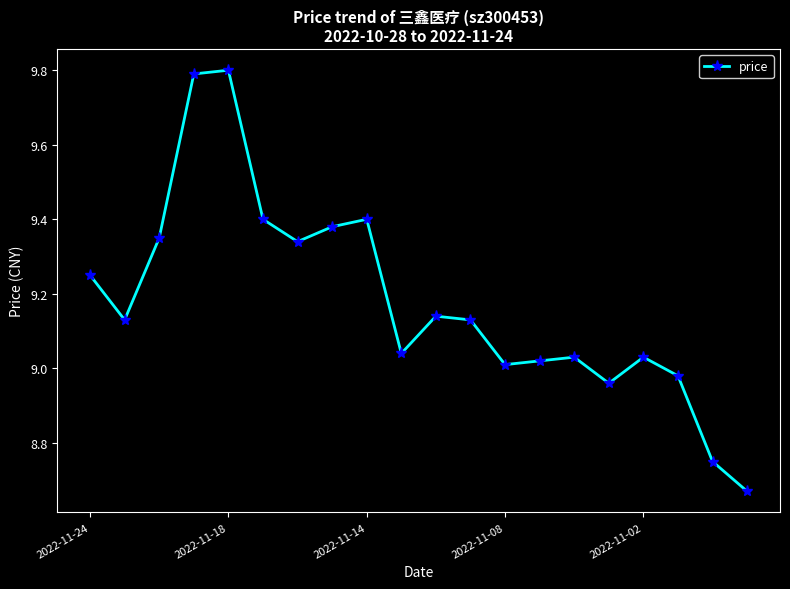

What is the greatest value displayed?

9.8